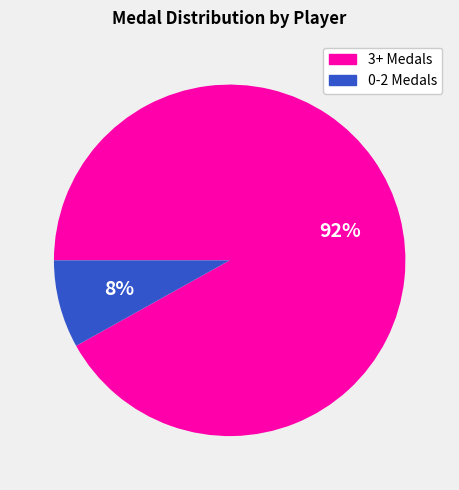

How many slices are in this pie chart?

2